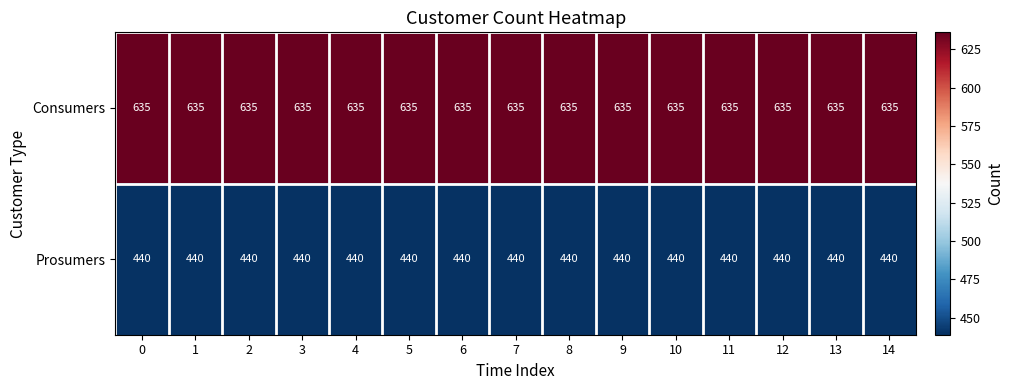

What value does the Consumers series have at 12?

635